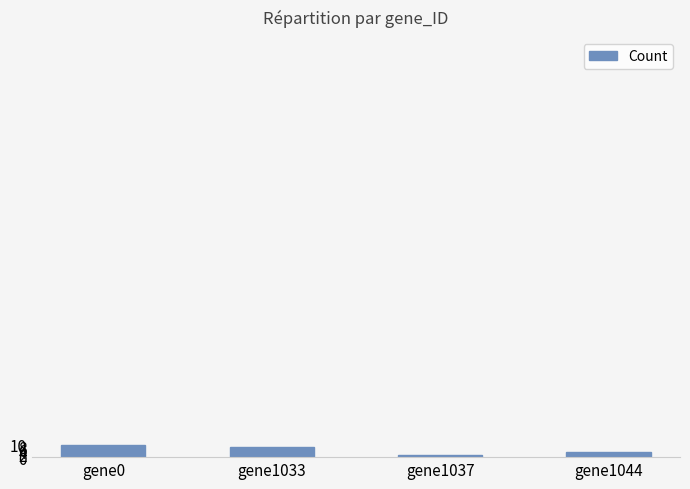

Are the bars grouped side by side (vs. stacked)?

No